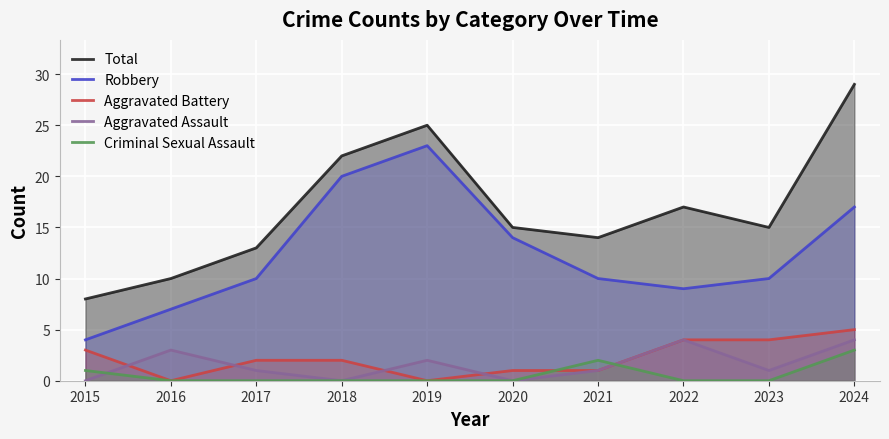

True or false: Total and Robbery cross at least once.

False